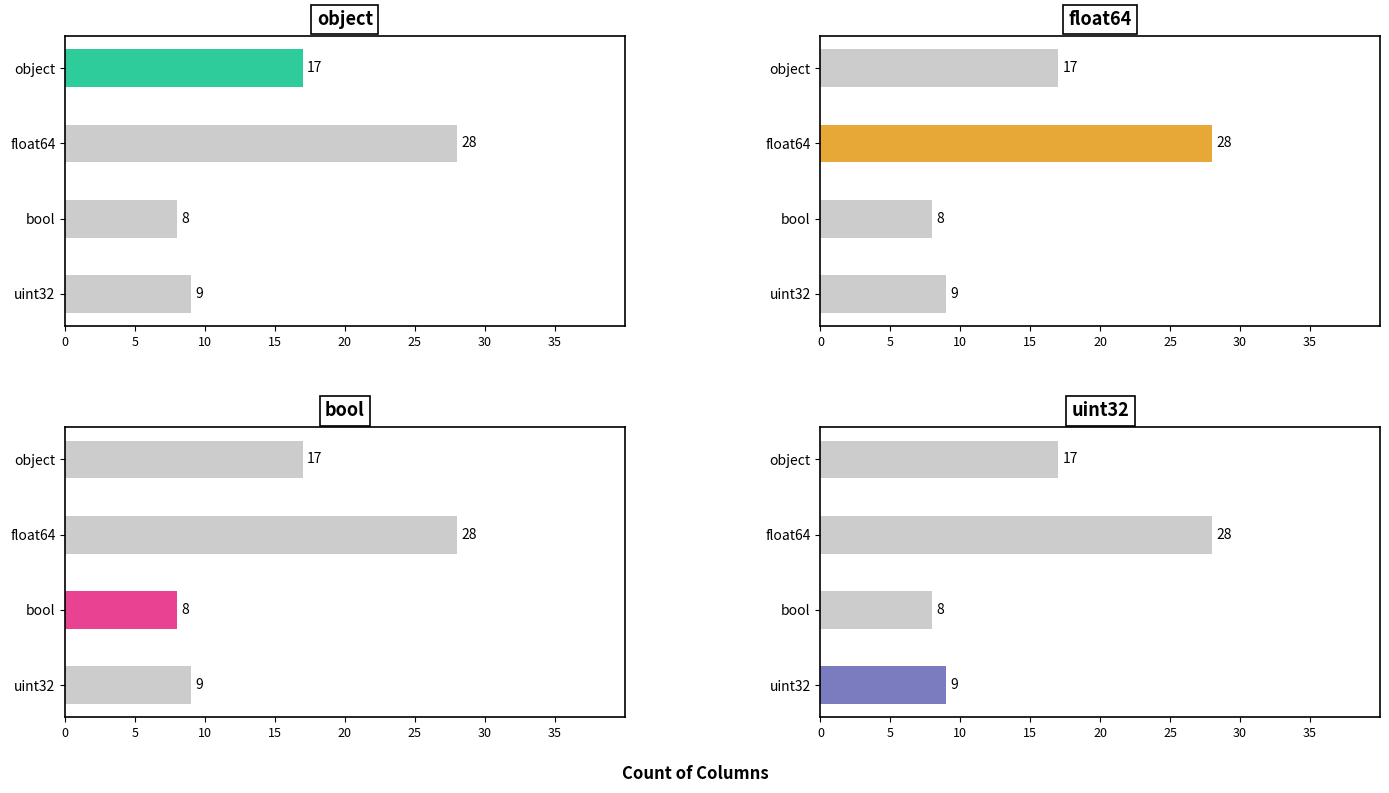

The value at bool is 8. True or false?

True